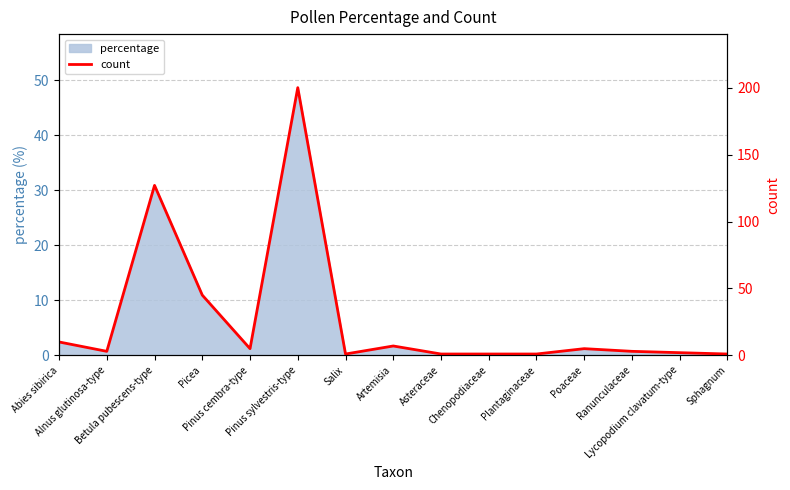

Approximately how many times larger is the value at Artemisia compared to Asteraceae?

7.0